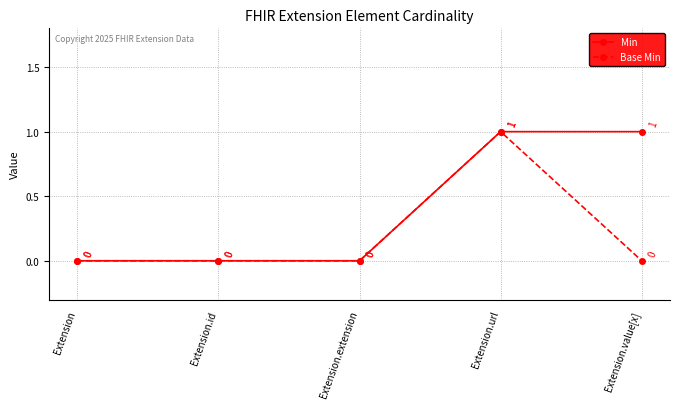

Where is the first local maximum for Base Min?

Extension.url